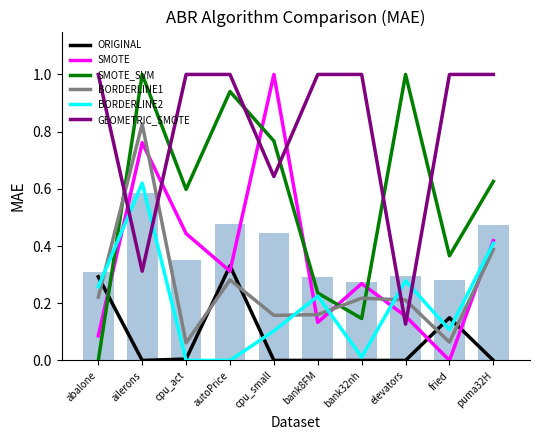

Reading right to left, extract all data points from this chart.

ORIGINAL: puma32H=0.0	fried=0.1	elevators=0.0	bank32nh=0.0	bank8FM=0.0	cpu_small=0.0	autoPrice=0.3	cpu_act=0.0	ailerons=0.0	abalone=0.3
SMOTE: puma32H=0.4	fried=0.0	elevators=0.2	bank32nh=0.3	bank8FM=0.1	cpu_small=1.0	autoPrice=0.3	cpu_act=0.4	ailerons=0.8	abalone=0.1
SMOTE_SVM: puma32H=0.6	fried=0.4	elevators=1.0	bank32nh=0.1	bank8FM=0.2	cpu_small=0.8	autoPrice=0.9	cpu_act=0.6	ailerons=1.0	abalone=0.0
BORDERLINE1: puma32H=0.4	fried=0.1	elevators=0.2	bank32nh=0.2	bank8FM=0.2	cpu_small=0.2	autoPrice=0.3	cpu_act=0.1	ailerons=0.8	abalone=0.2
BORDERLINE2: puma32H=0.4	fried=0.1	elevators=0.3	bank32nh=0.0	bank8FM=0.2	cpu_small=0.1	autoPrice=0.0	cpu_act=0.0	ailerons=0.6	abalone=0.3
GEOMETRIC_SMOTE: puma32H=1.0	fried=1.0	elevators=0.1	bank32nh=1.0	bank8FM=1.0	cpu_small=0.6	autoPrice=1.0	cpu_act=1.0	ailerons=0.3	abalone=1.0